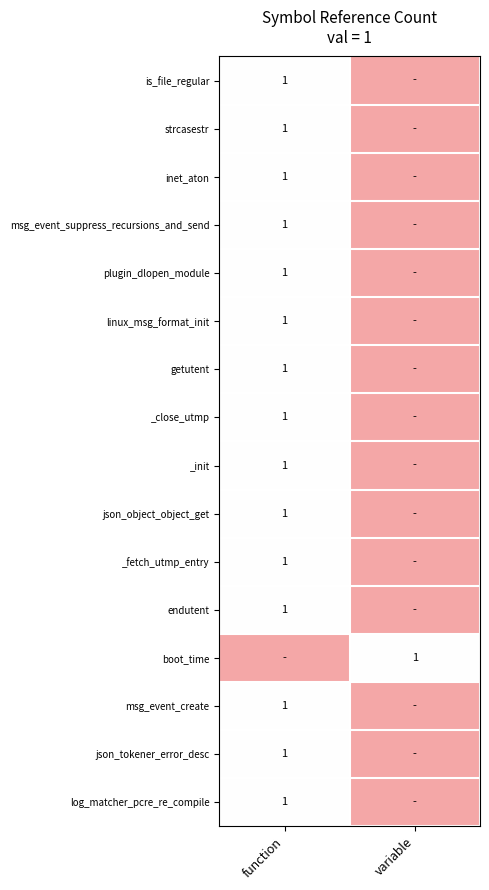

What is the difference between the highest and lowest values at variable?

1